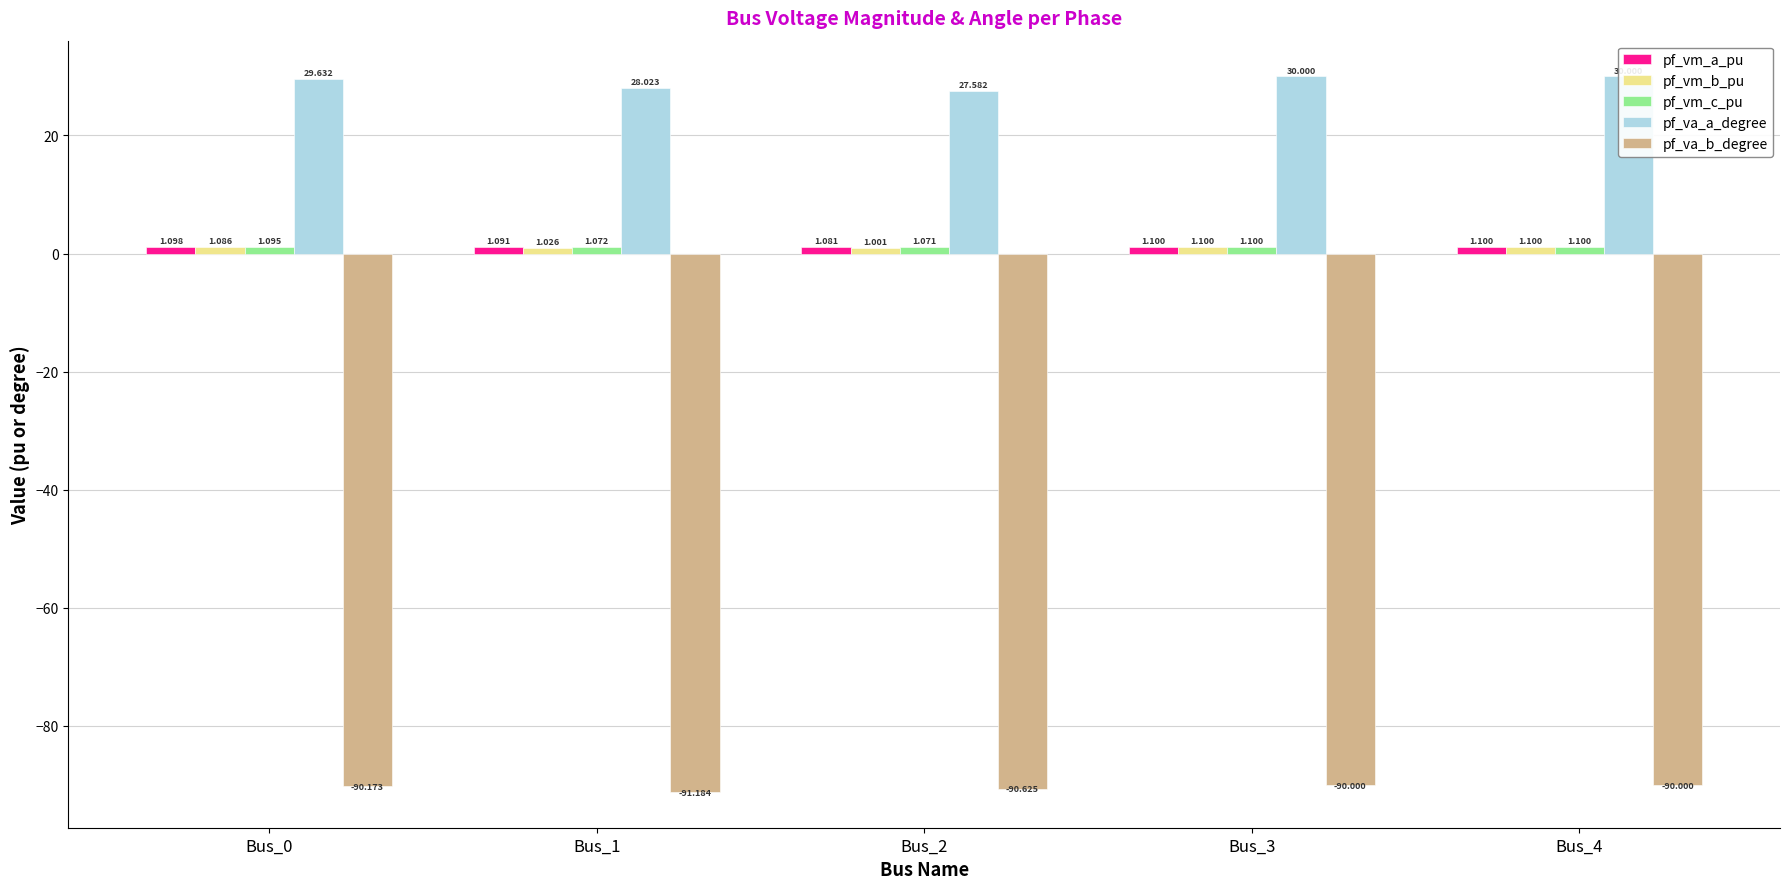

What is the maximum value shown in the chart?

30.0